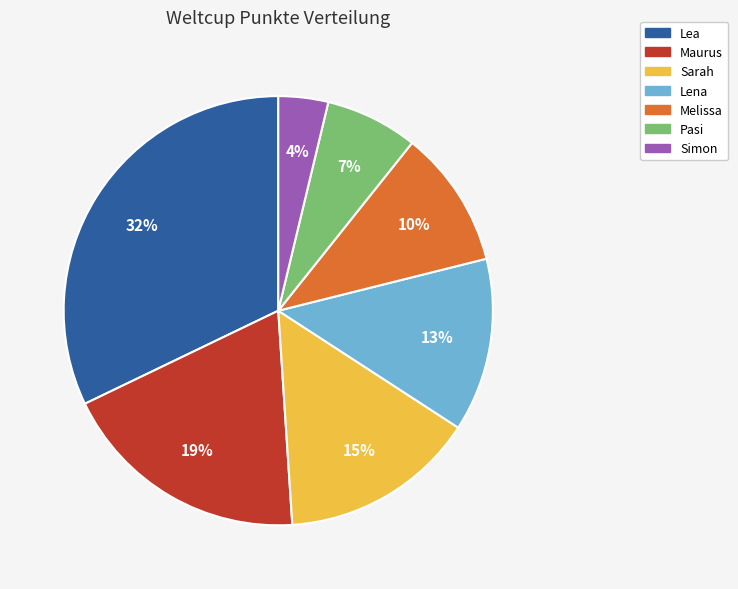

To the nearest percent, what portion does Maurus represent?

19%